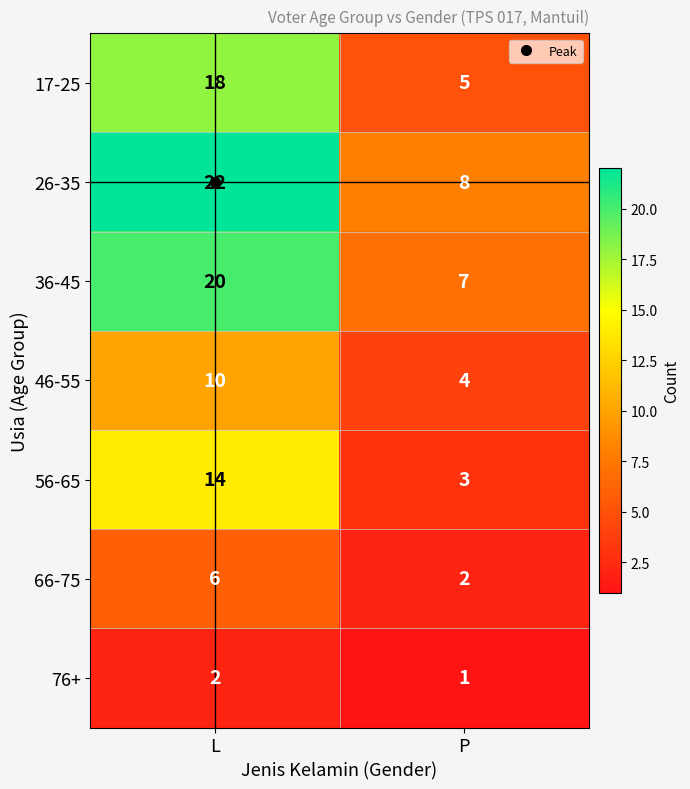

What is the difference between the 56-65 values at P and L?

11